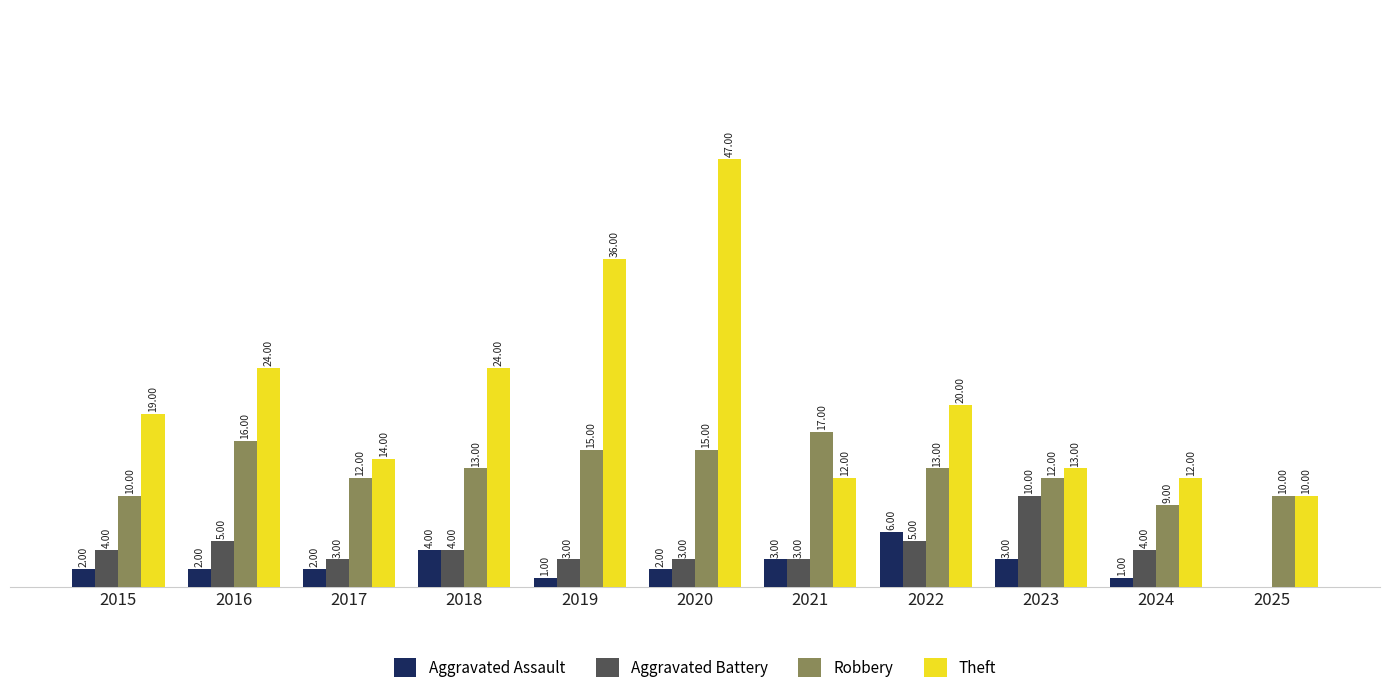

Which series has the largest total across all categories?

Theft